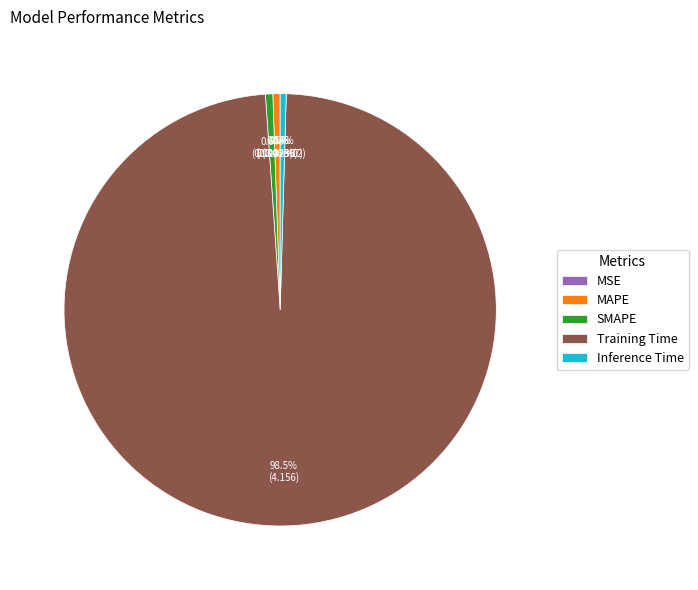

To the nearest percent, what percentage of the pie is MAPE?

1%